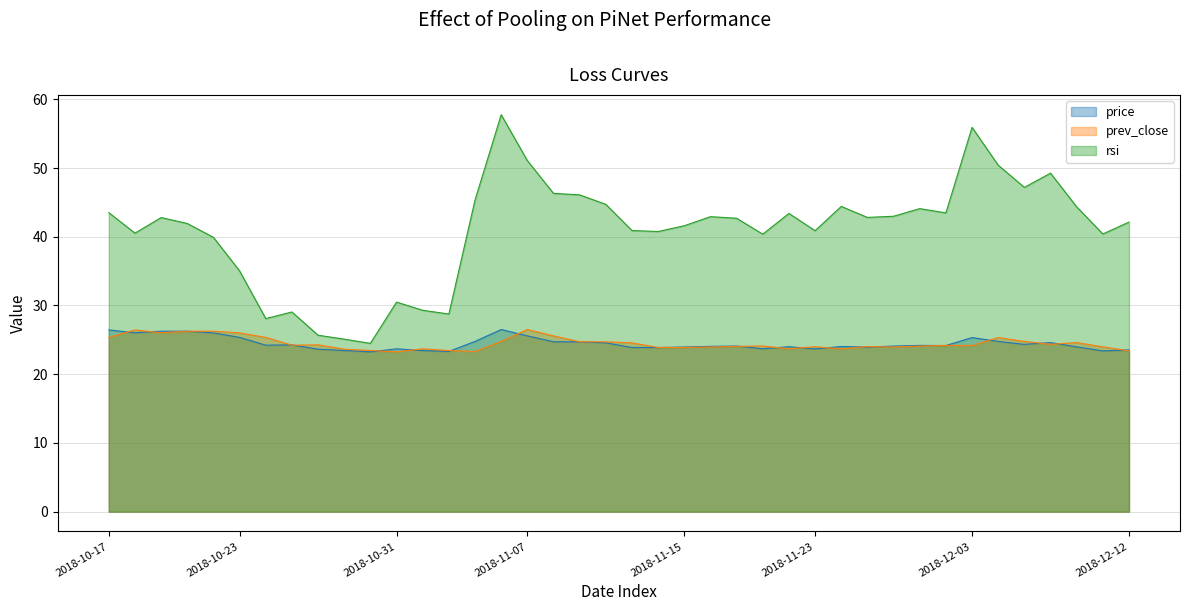

At which category does prev_close reach its first local valley?

2018-10-18